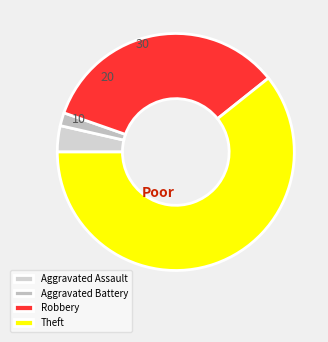

True or false: Theft accounts for 75% of the total.

False